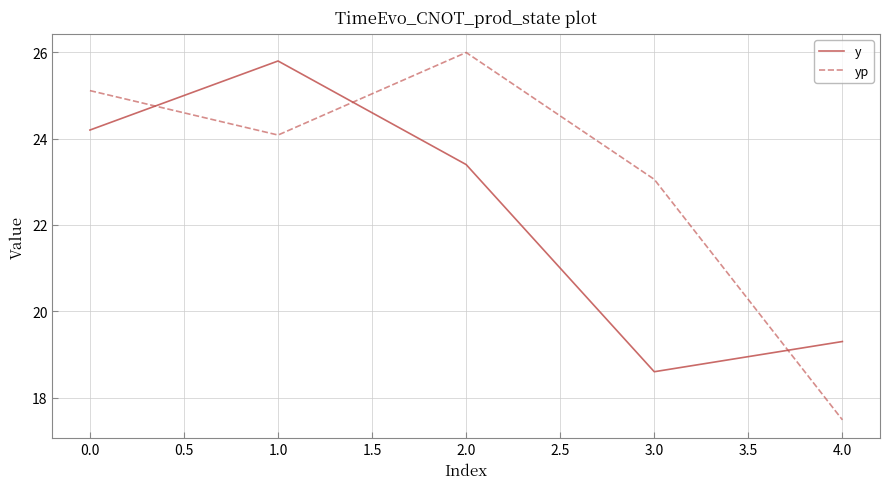

What is the sum of all y values?

111.3